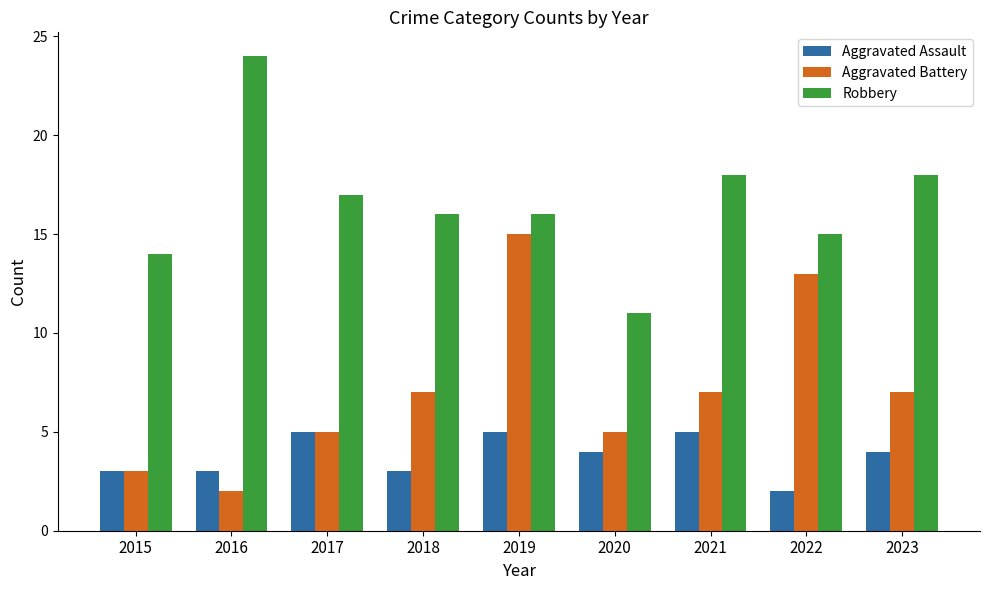

At which category is the sum across all series the highest?

2019